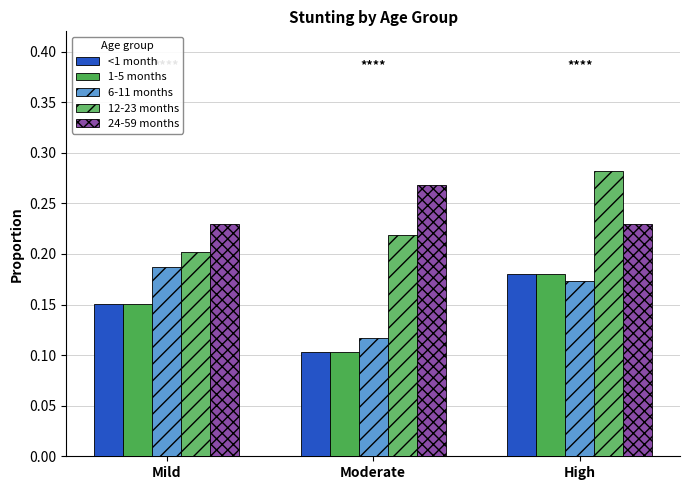

True or false: 1-5 months has a value of 0.3 at High.

False